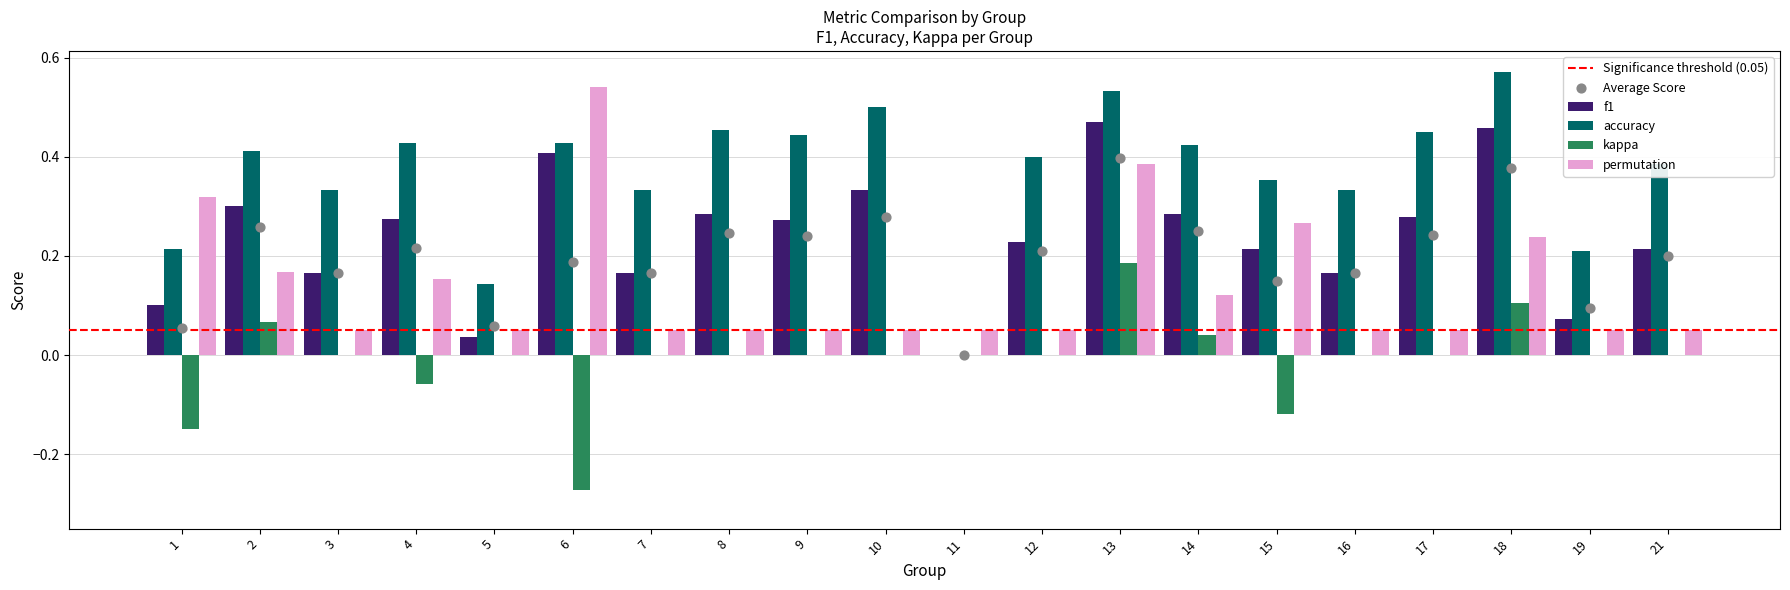

Is the value of accuracy at 5 greater than the value of f1 at 4?

No